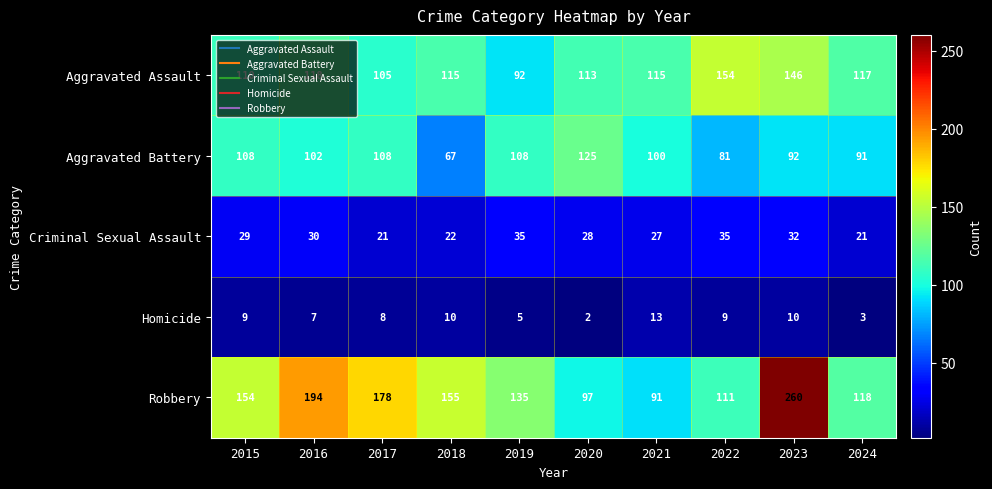

Which series has the widest spread of values?

Robbery